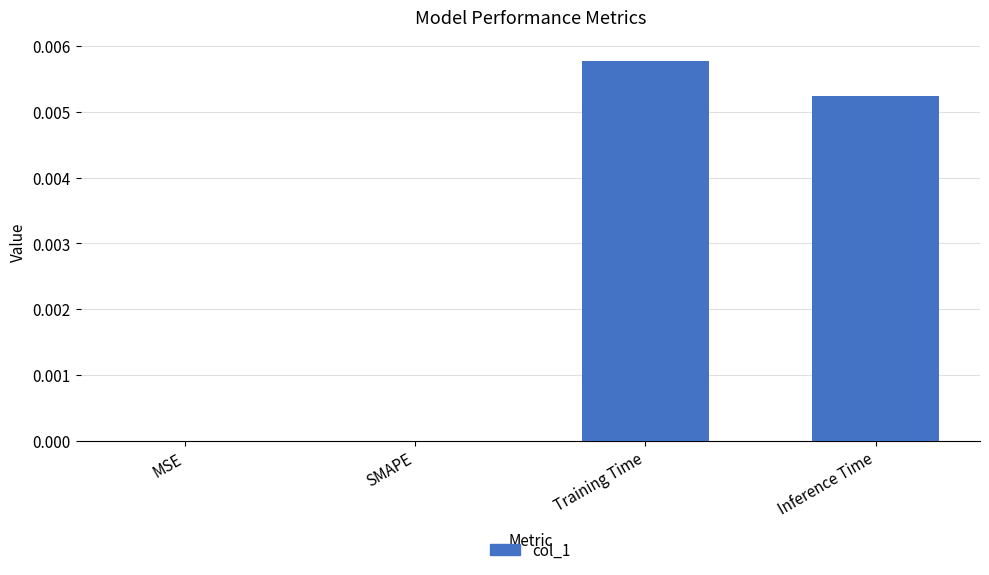

Which has a higher value, SMAPE or Inference Time?

Inference Time